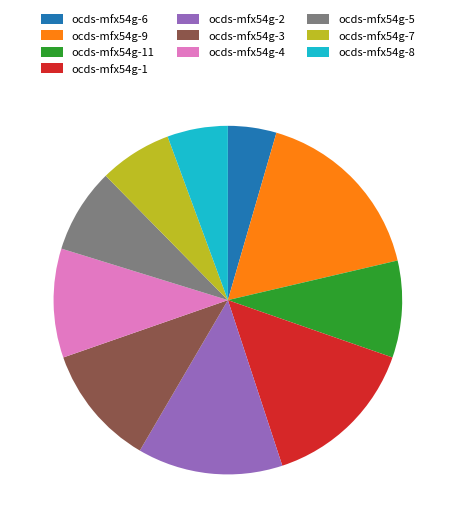

Which slice is the largest?

ocds-mfx54g-9